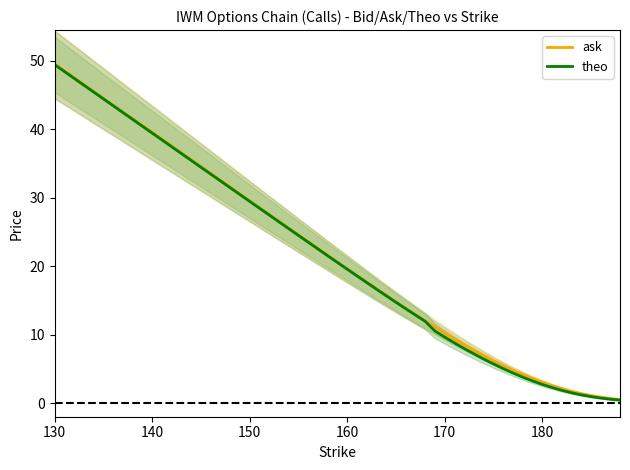

At which category is the sum across all series the highest?

130